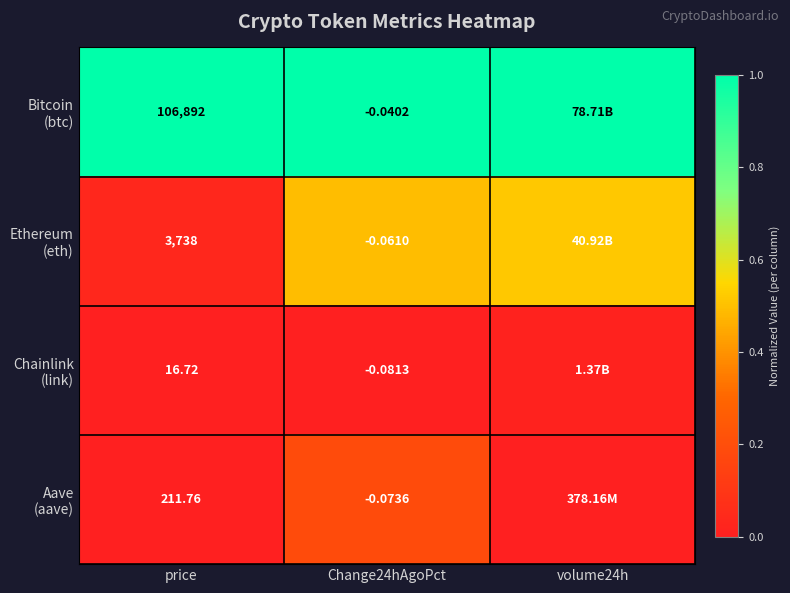

Rank the series at Change24hAgoPct from lowest to highest value.

Chainlink (link), Aave (aave), Ethereum (eth), Bitcoin (btc)